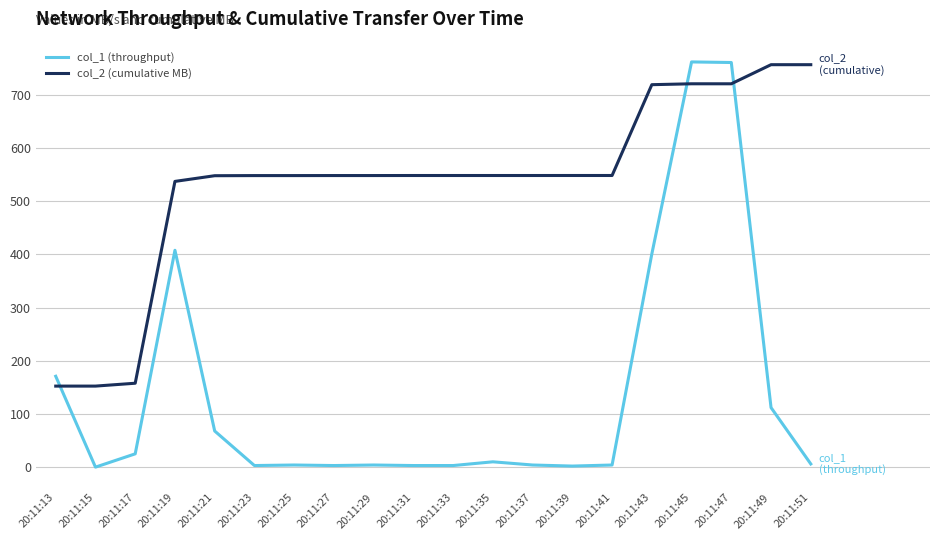

What are all the series names shown in the legend?

col_1 (throughput), col_2 (cumulative MB)